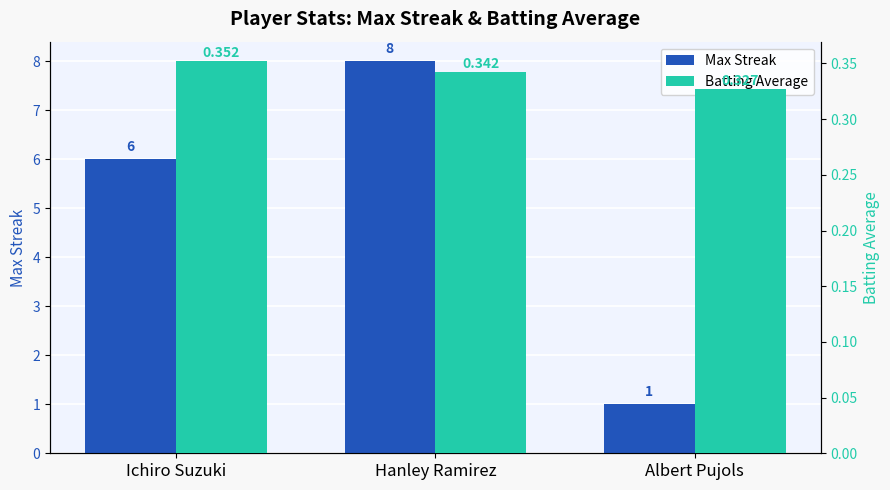

Is it true that Batting Average equals 0.5 at Hanley Ramirez?

False